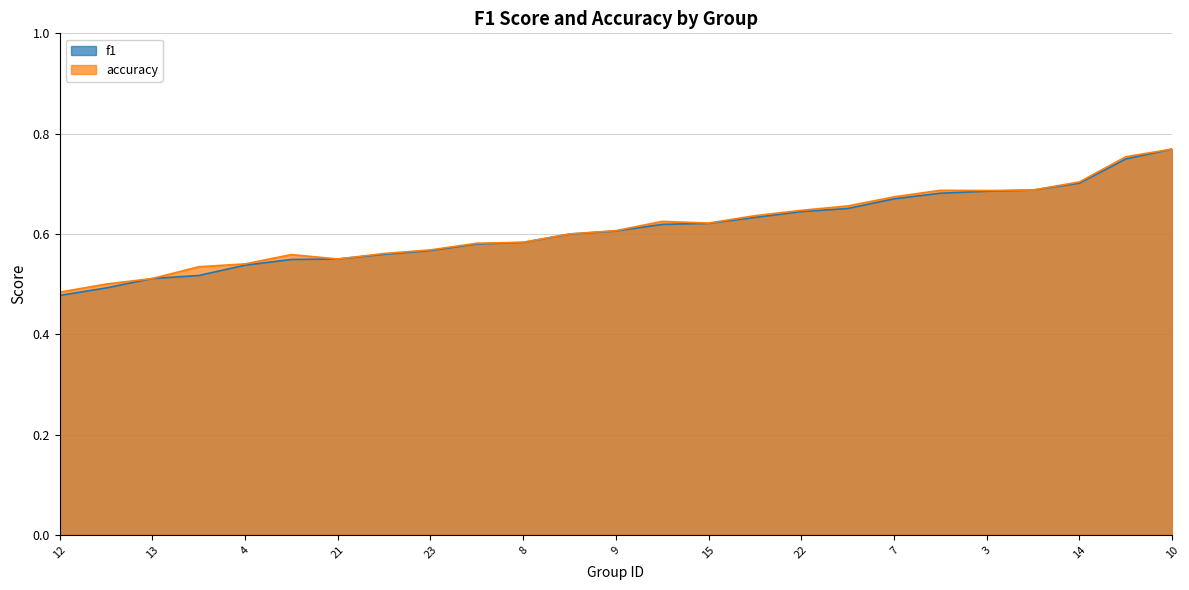

What is the difference between the second highest and second lowest values in the accuracy series?

0.3